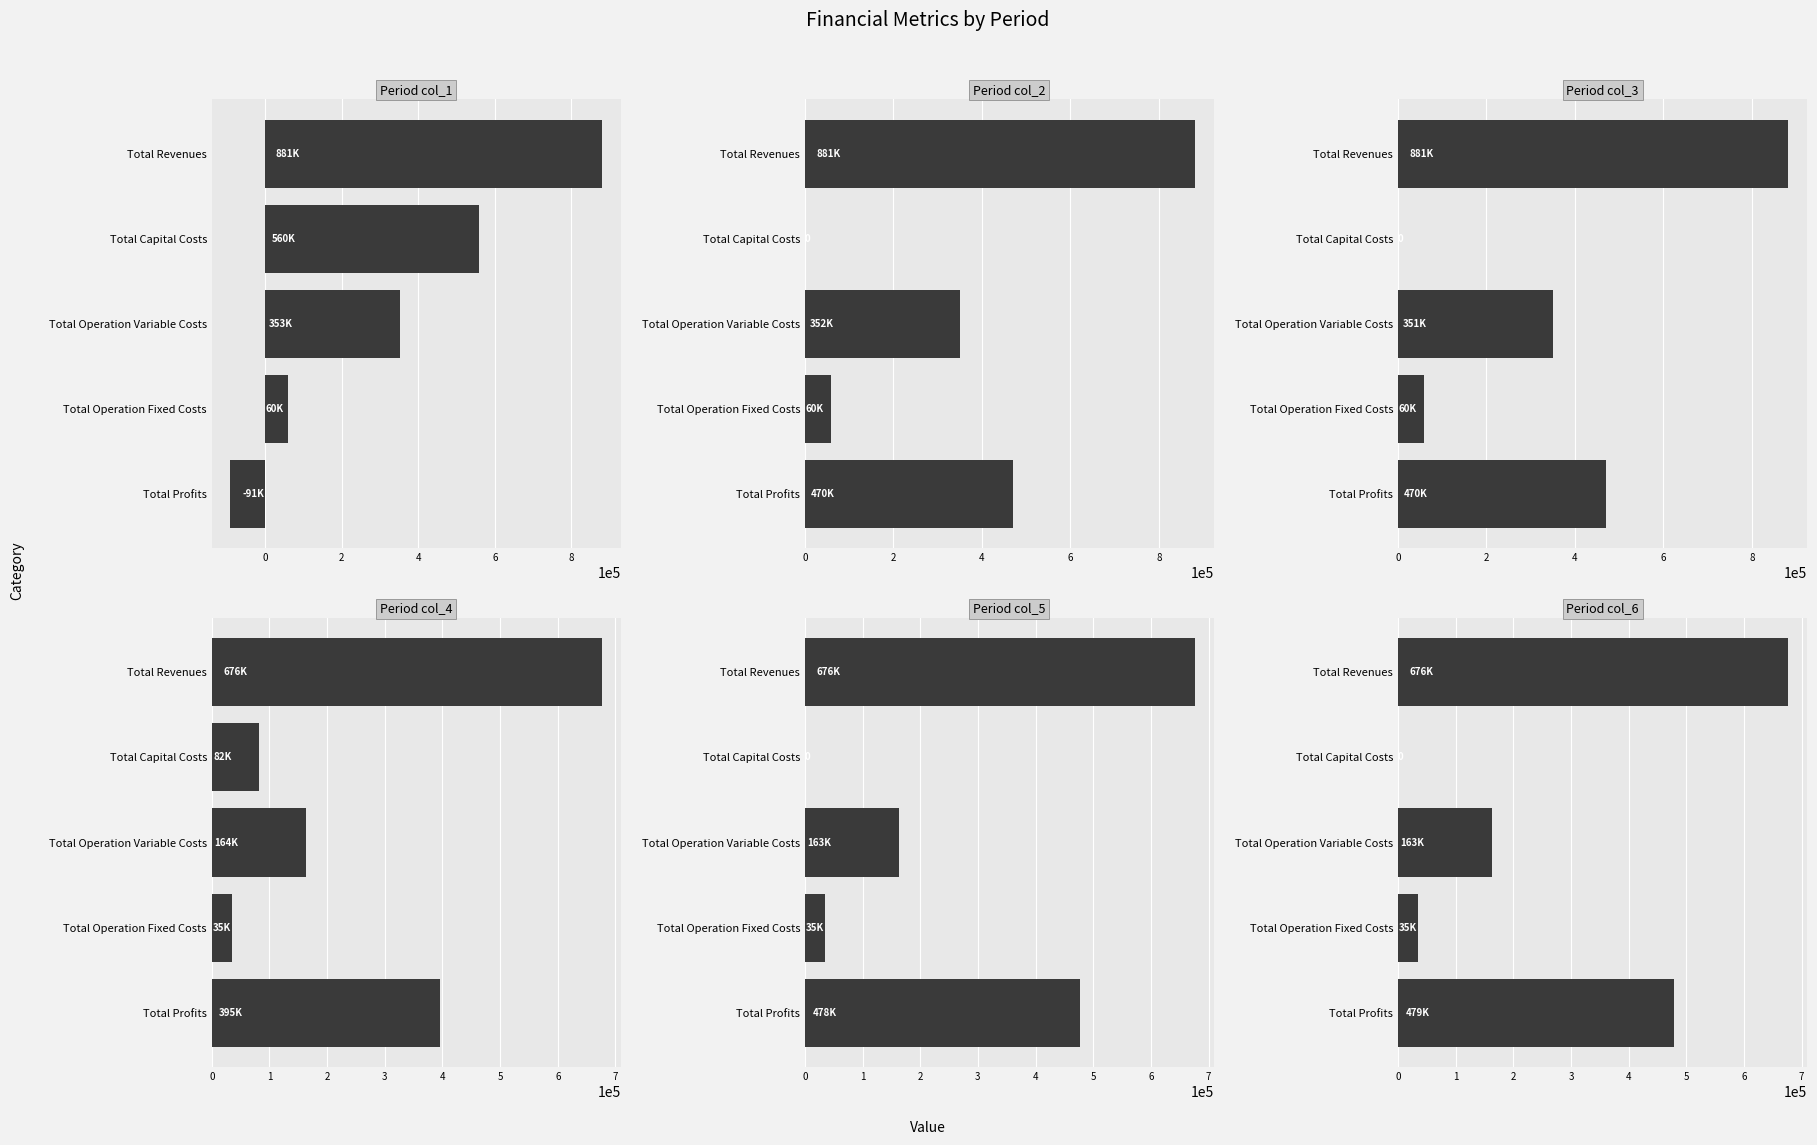

What position from the right is Total Operation Fixed Costs?

2